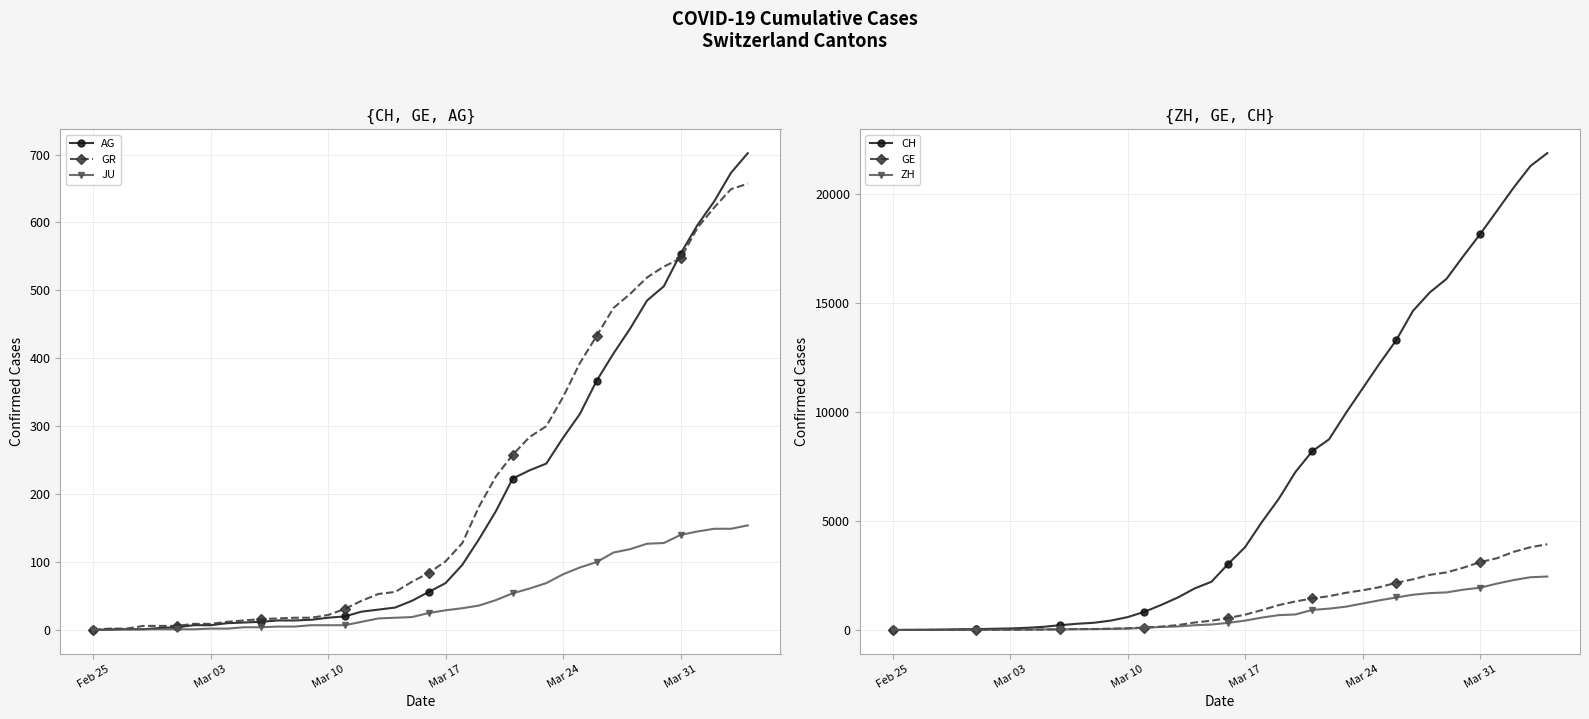

True or false: CH and JU intersect in this chart.

False